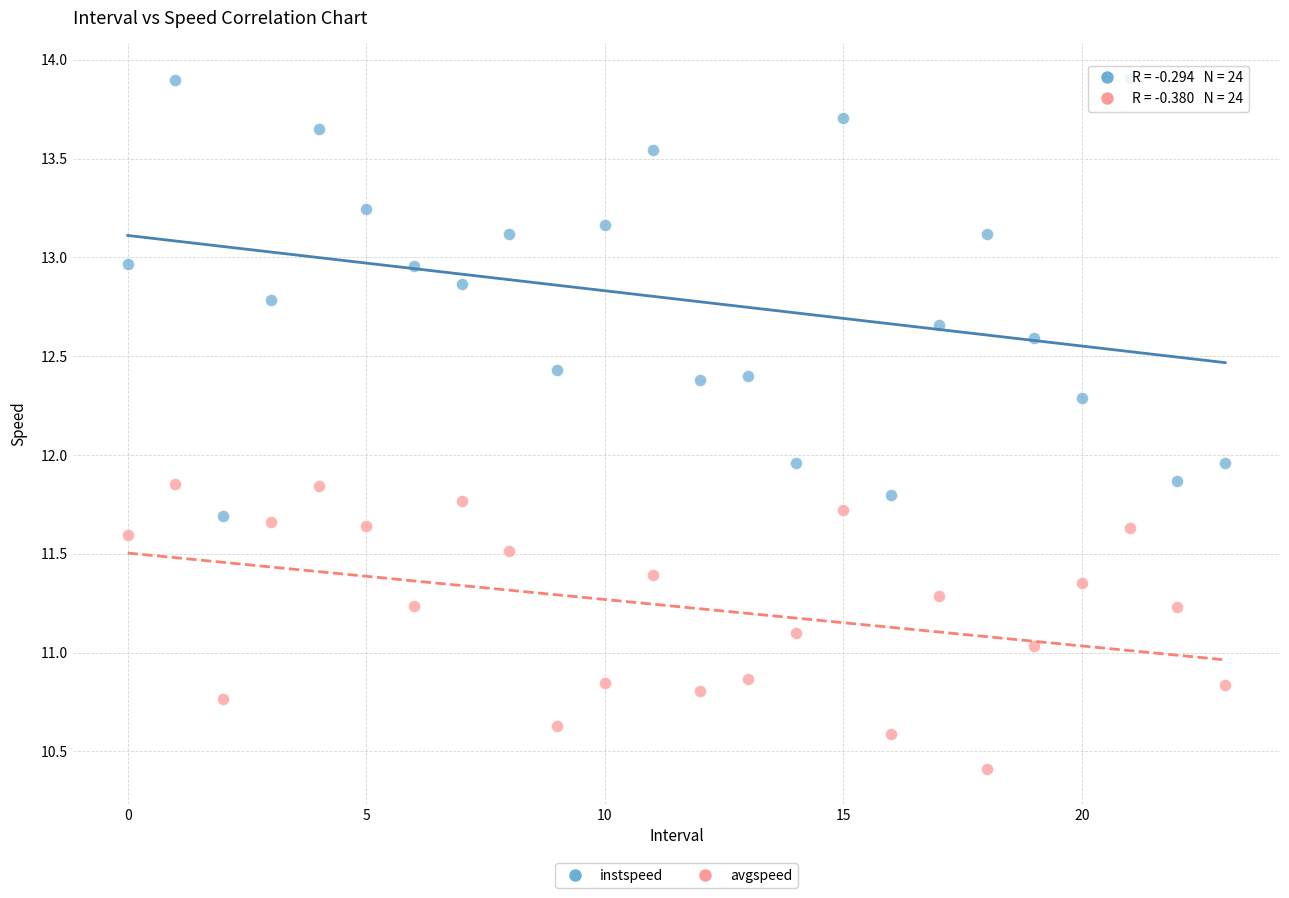

Which series has the largest Y range (max minus min)?

instspeed